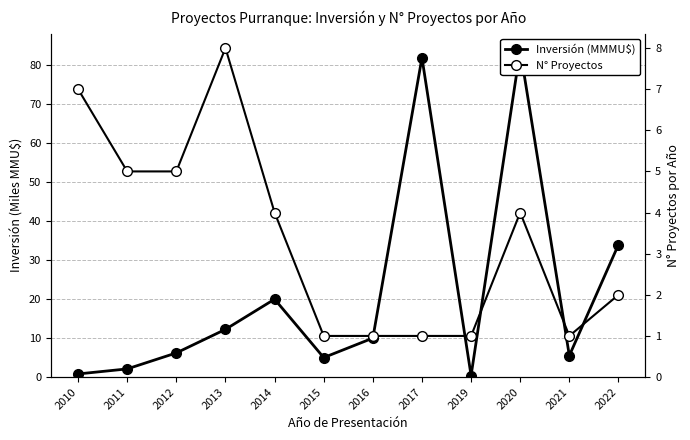

At 2019, list the series in order from largest to smallest.

N° Proyectos, Inversión (MMMU$)